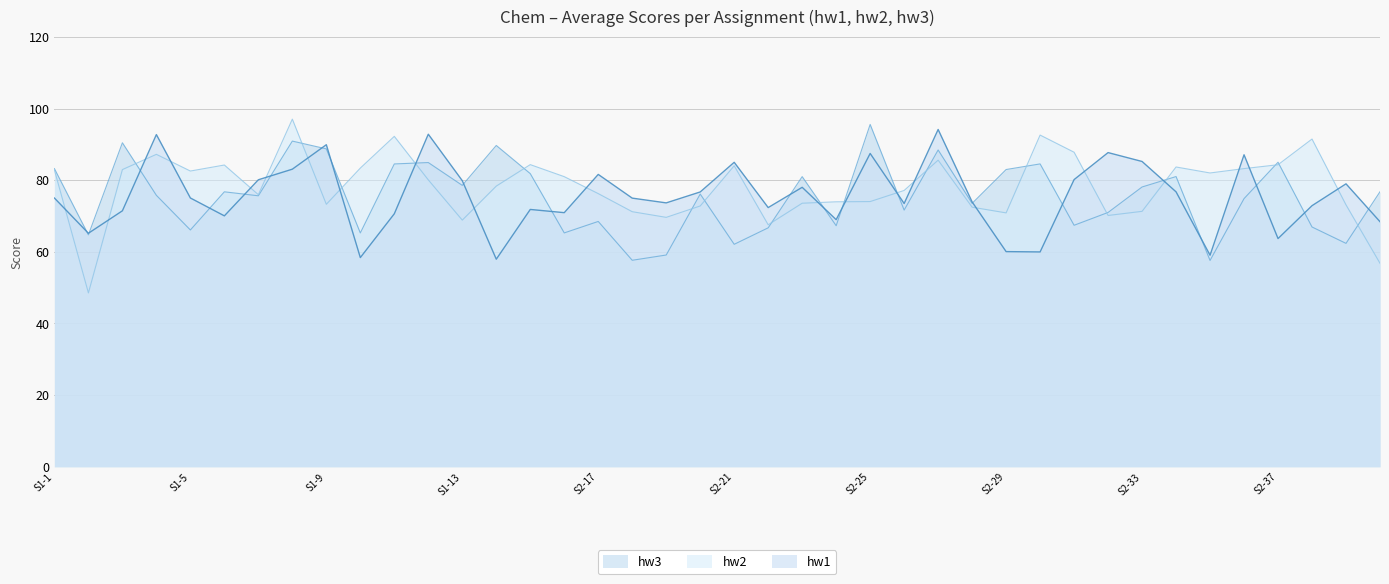

At which label is hw2 closest to 72?

27